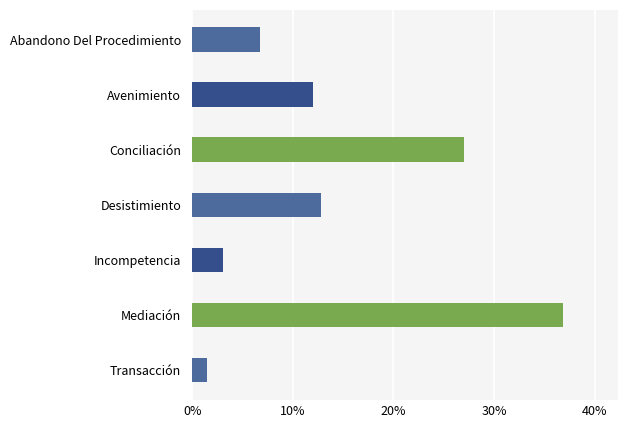

Are the bars horizontal?

Yes